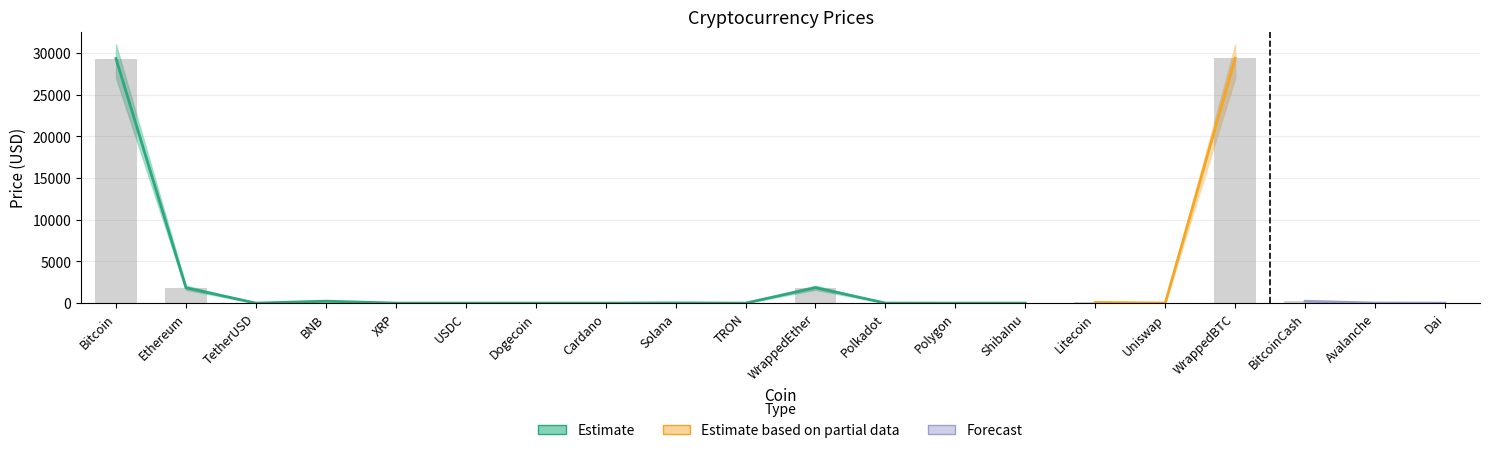

At which label does Price reach its minimum?

ShibaInu